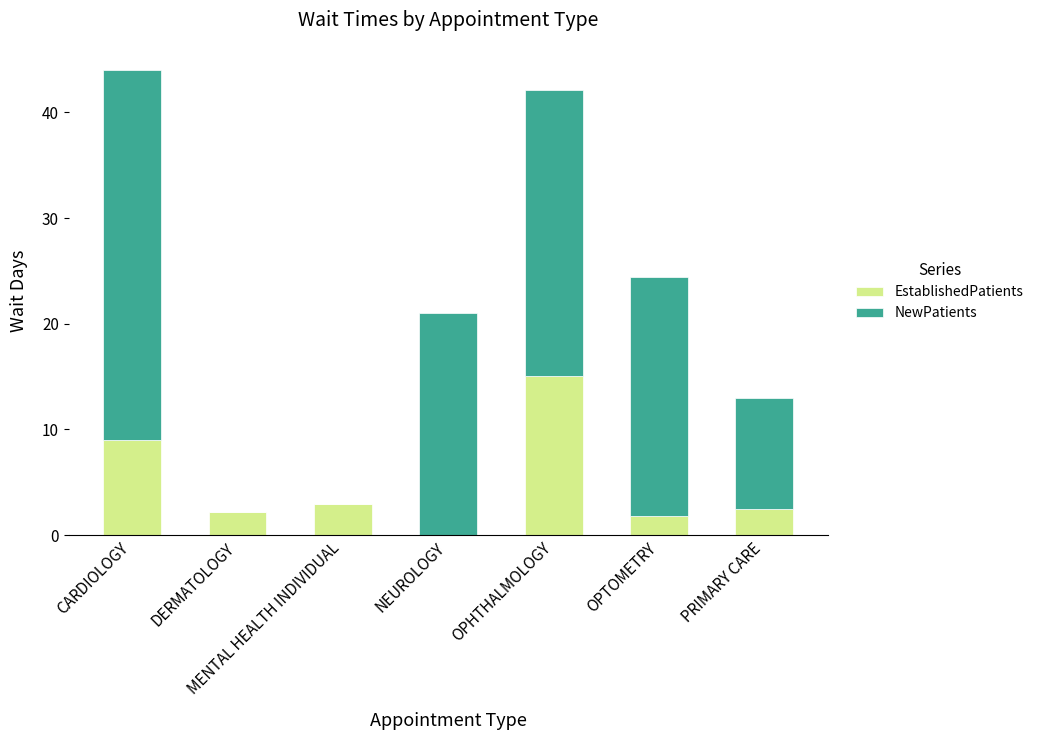

What is the highest value of the EstablishedPatients series?

15.1